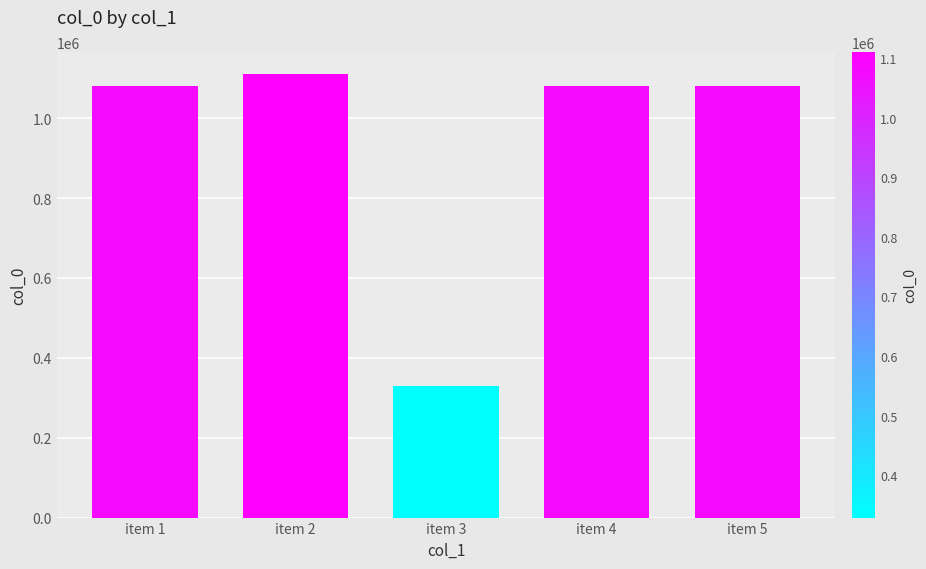

What is the ratio of the value at item 2 to the value at item 1?

1.0